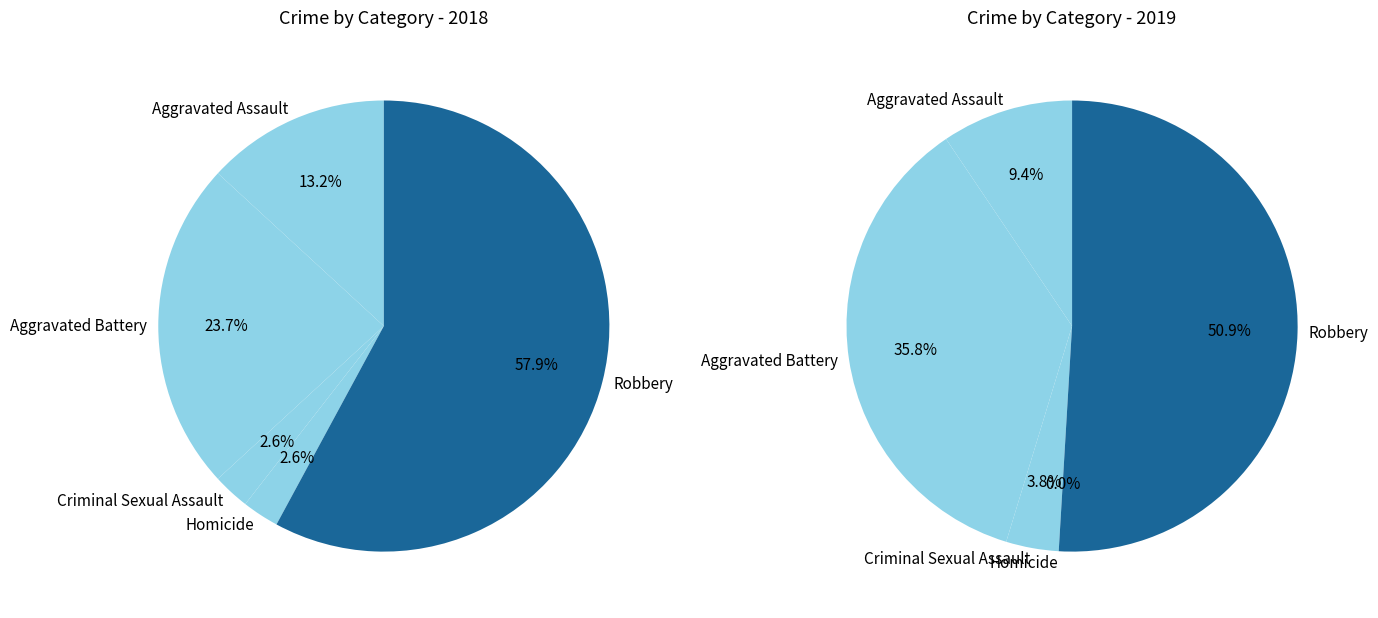

How many segments does this pie chart have?

5